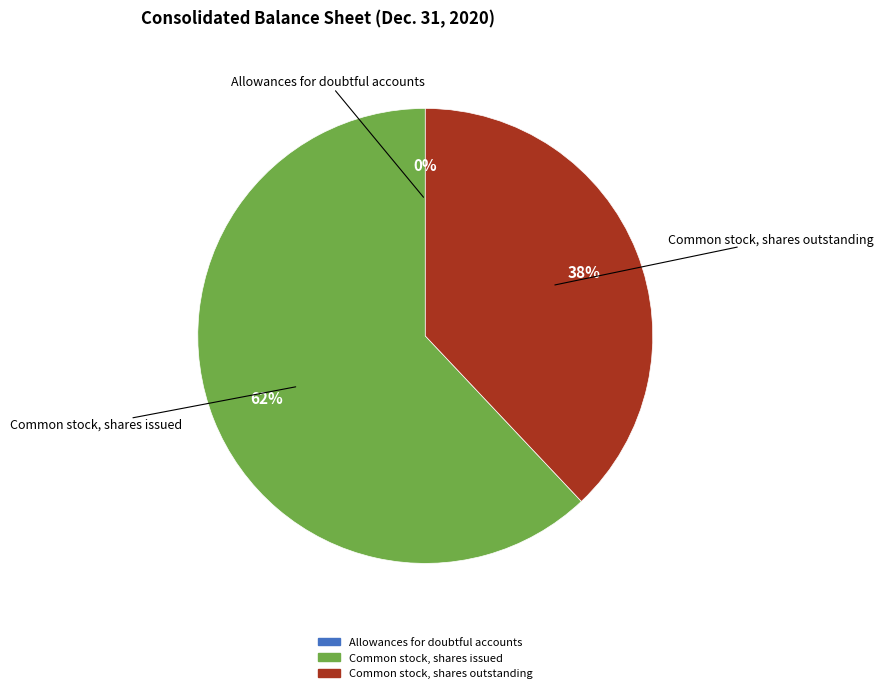

To the nearest percent, what is the average slice percentage?

33%